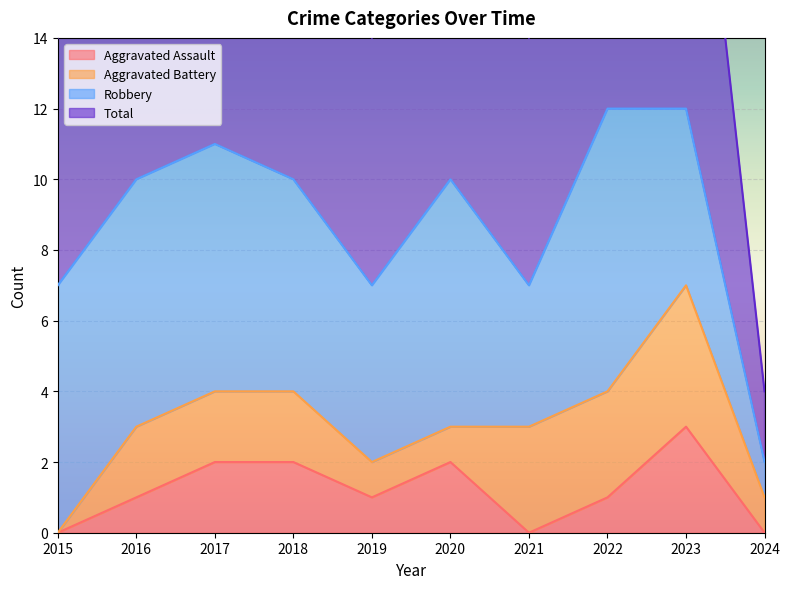

At which label is Aggravated Assault closest to 1?

2016